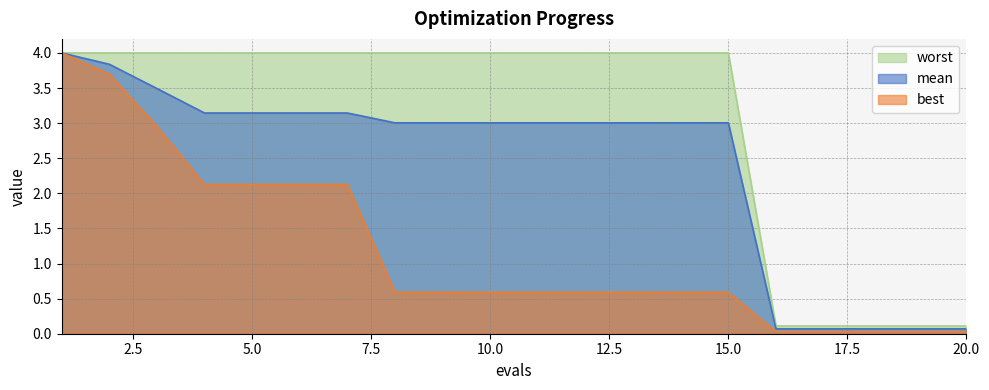

Read the worst value at 15.0.

4.0